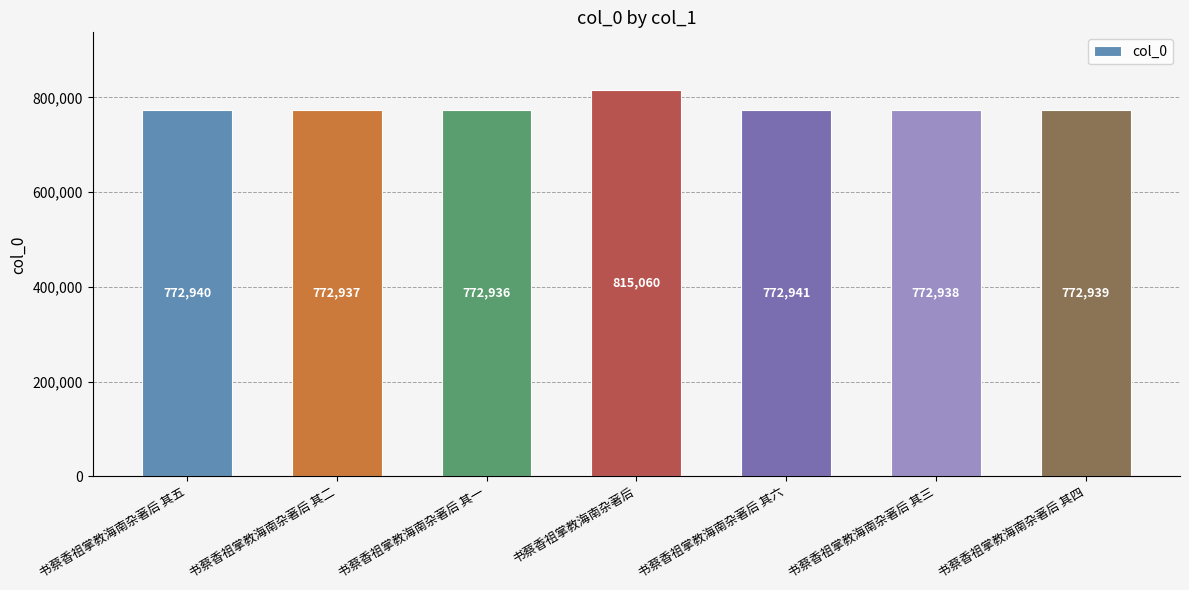

What is the value of the 6th bar from the left?

772938